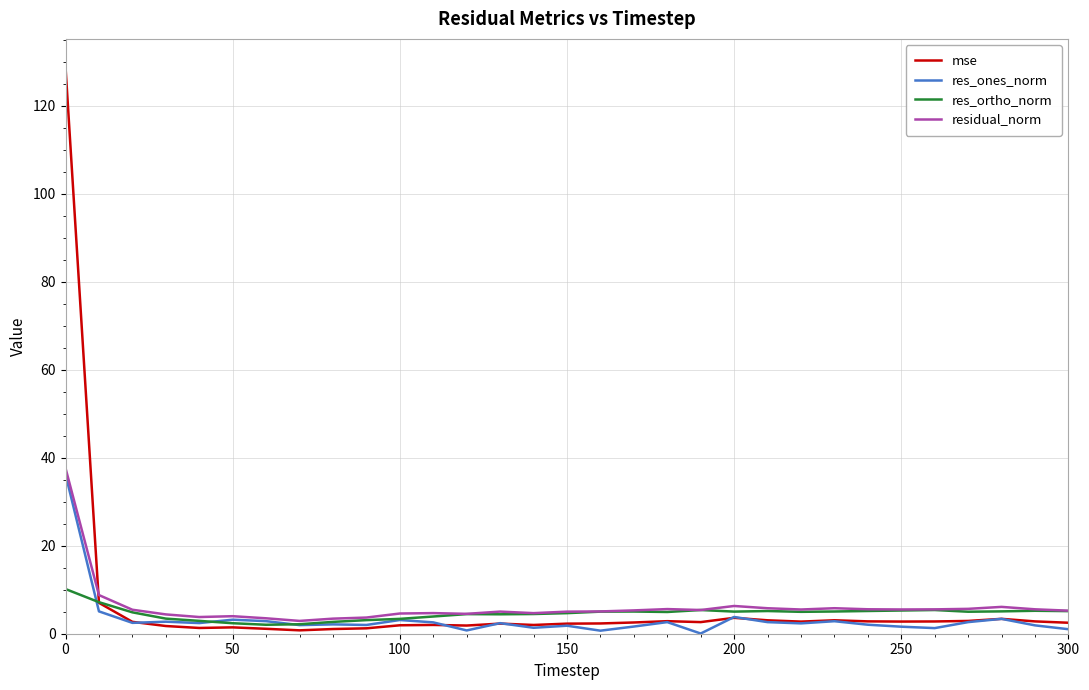

Which series has the largest range (max minus min)?

mse